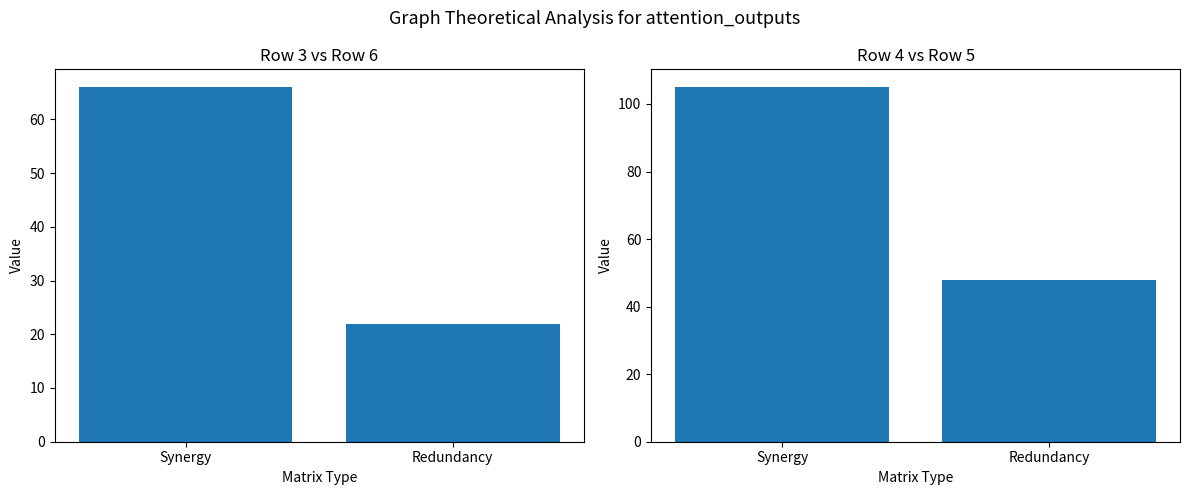

List the labels in order of row_3 value, largest first.

Synergy, Redundancy